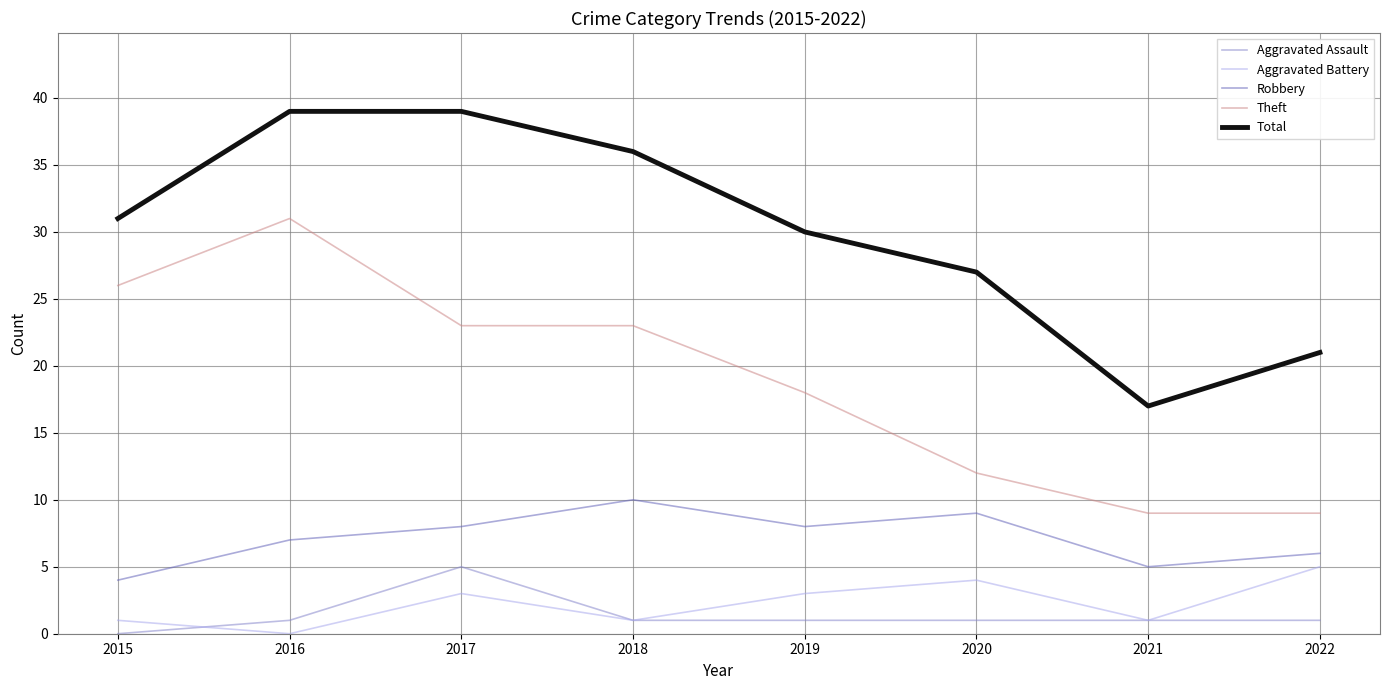

What is the difference between the maximum and second lowest values in the Theft series?

22